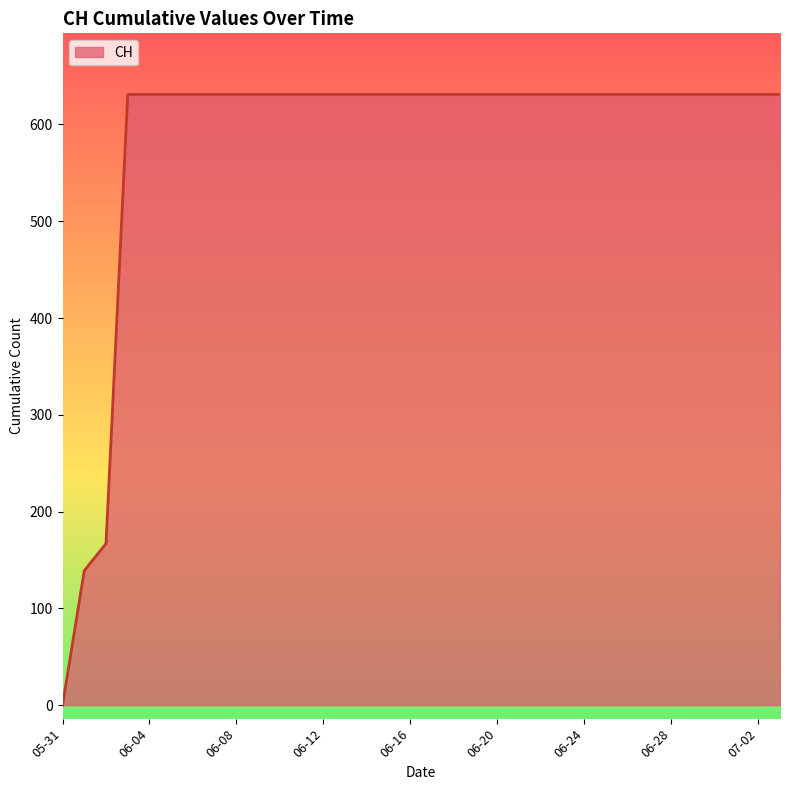

What is the greatest value displayed?

631